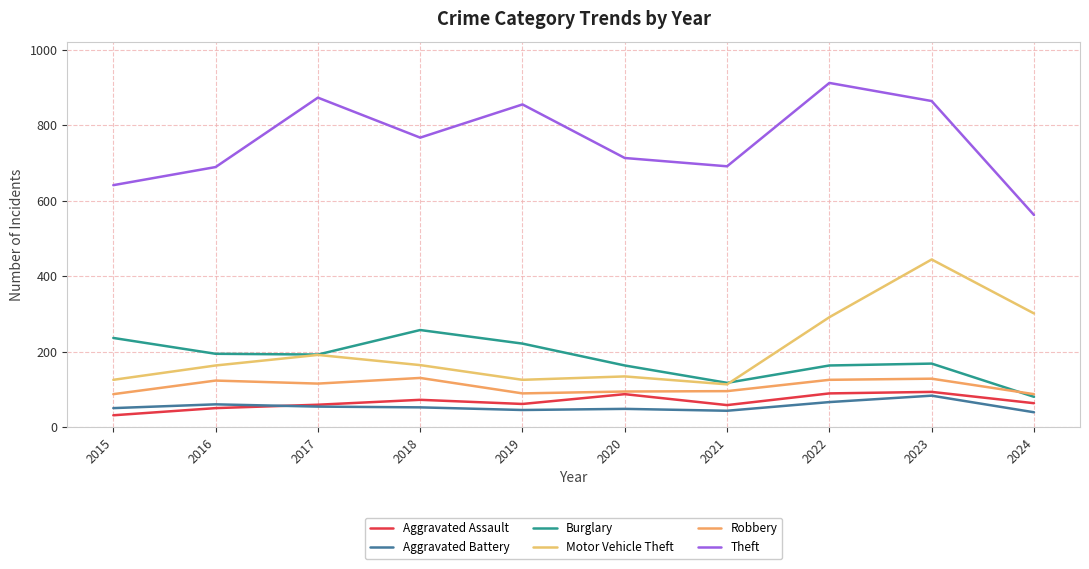

True or false: Aggravated Battery and Theft cross at least once.

False